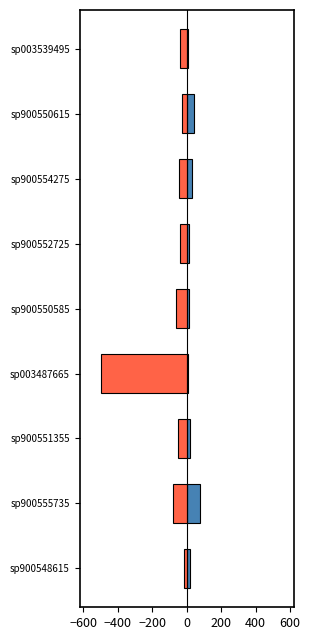

How many data points does each series have?

9